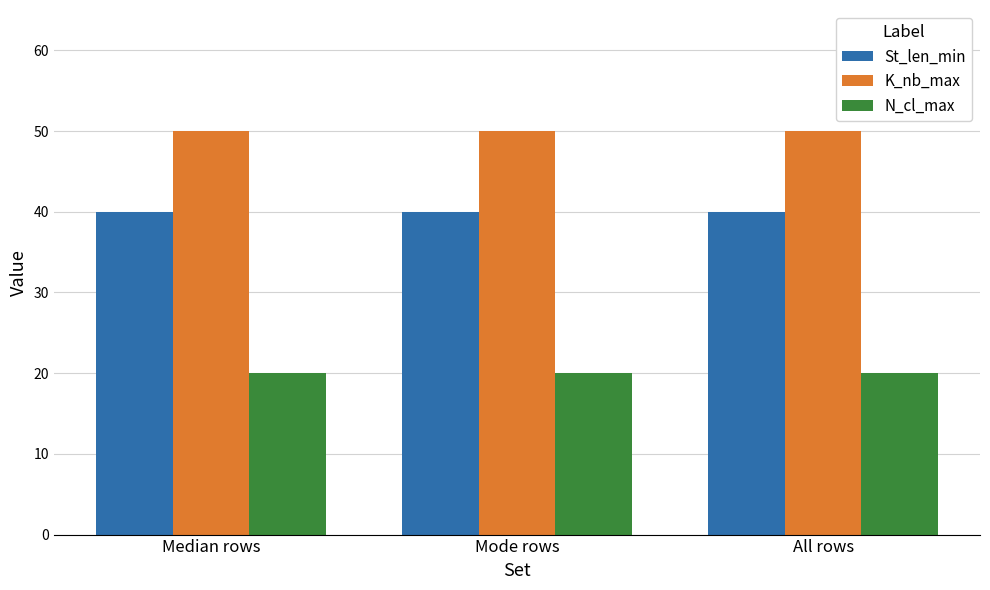

Reading left to right, transcribe all the data shown in this chart.

St_len_min: Median rows=40	Mode rows=40	All rows=40
K_nb_max: Median rows=50	Mode rows=50	All rows=50
N_cl_max: Median rows=20	Mode rows=20	All rows=20